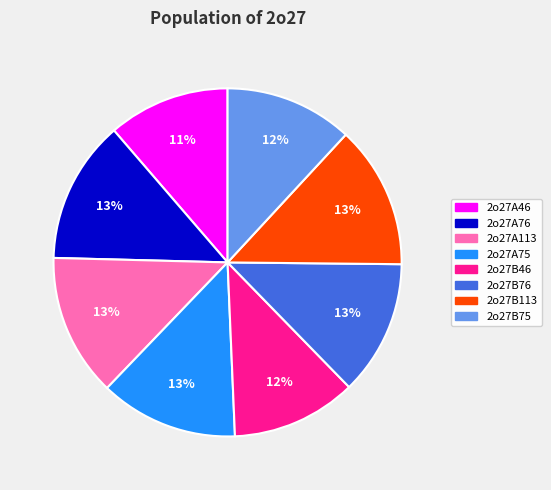

Which has a higher value, 2o27A76 or 2o27B75?

2o27A76